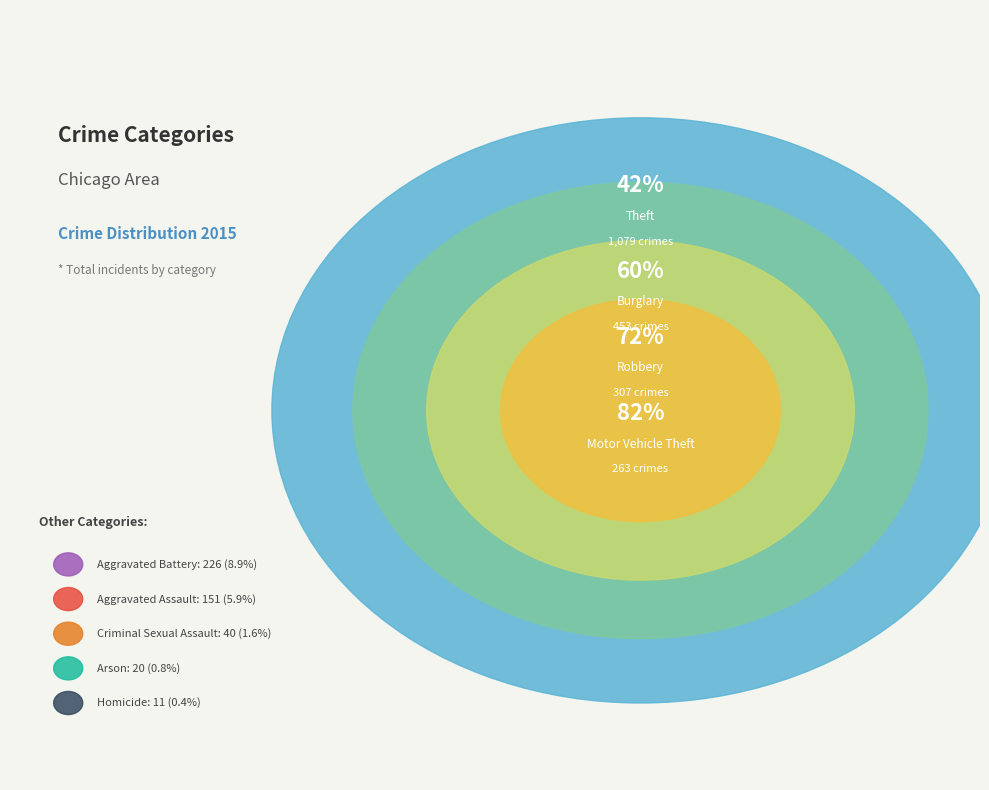

Count the number of slices in the pie.

9